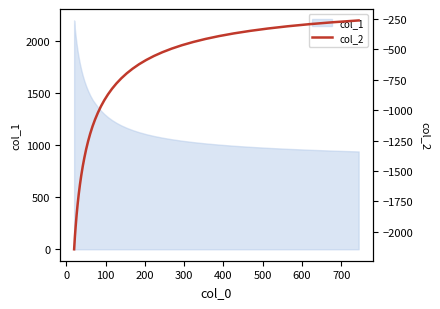

Does the chart display data point markers on the line(s)?

No